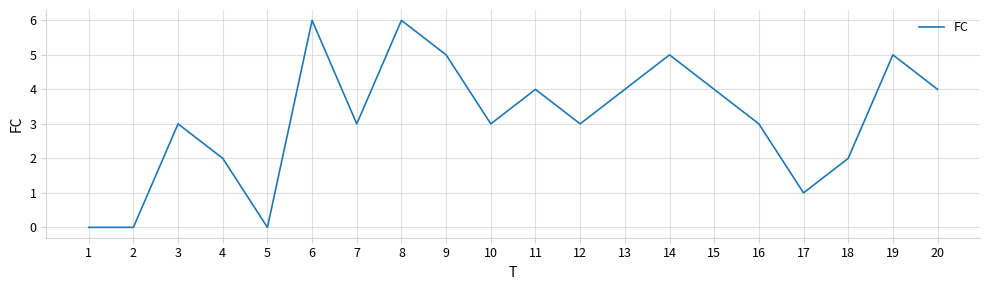

What is the ratio of the value at 4 to the value at 20?

0.5